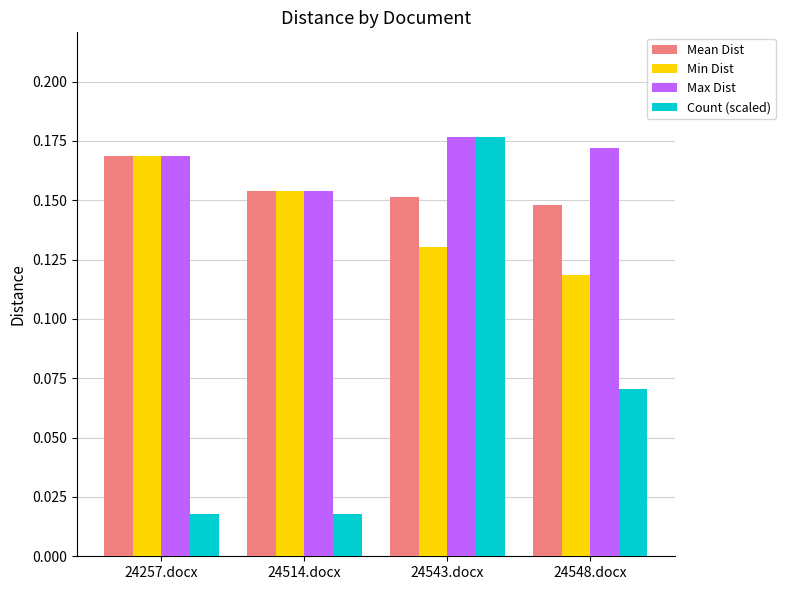

Which series changed the most between 24514.docx and 24548.docx?

Count (scaled)